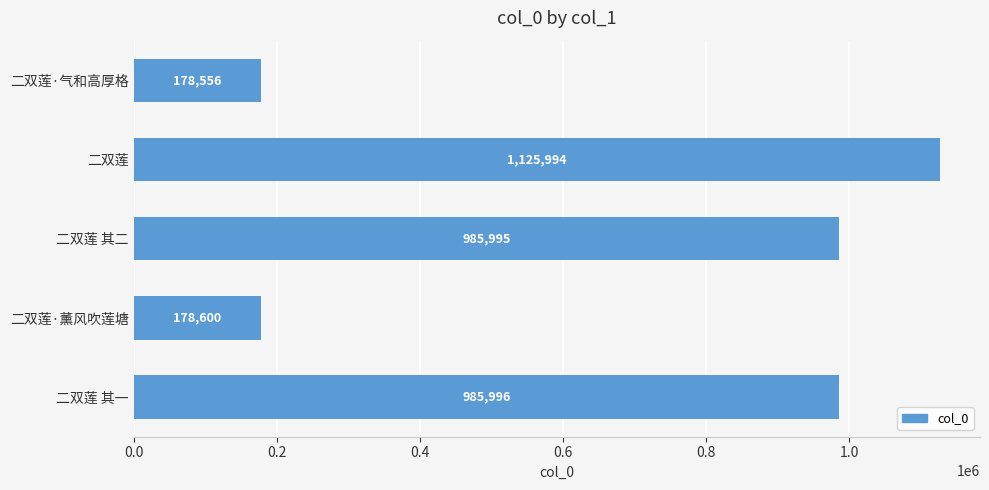

Which label corresponds to the largest value in the chart?

二双莲